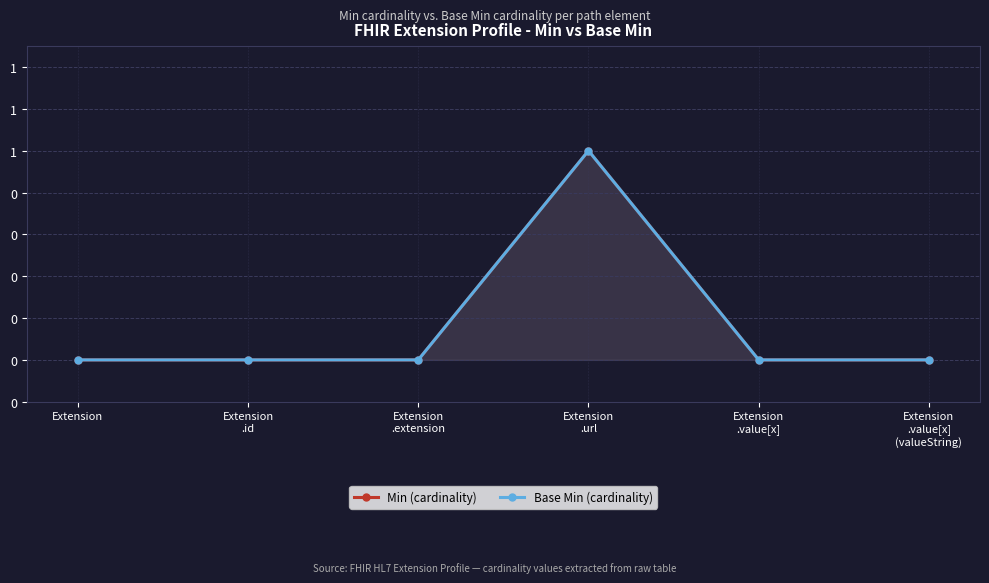

True or false: Base Min (cardinality) and Min (cardinality) intersect in this chart.

False